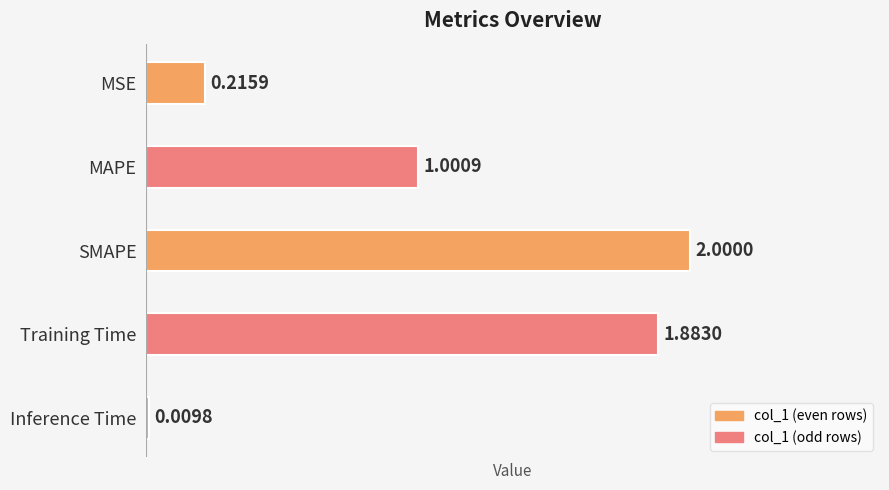

What is the label of the 2nd bar from the top?

MAPE